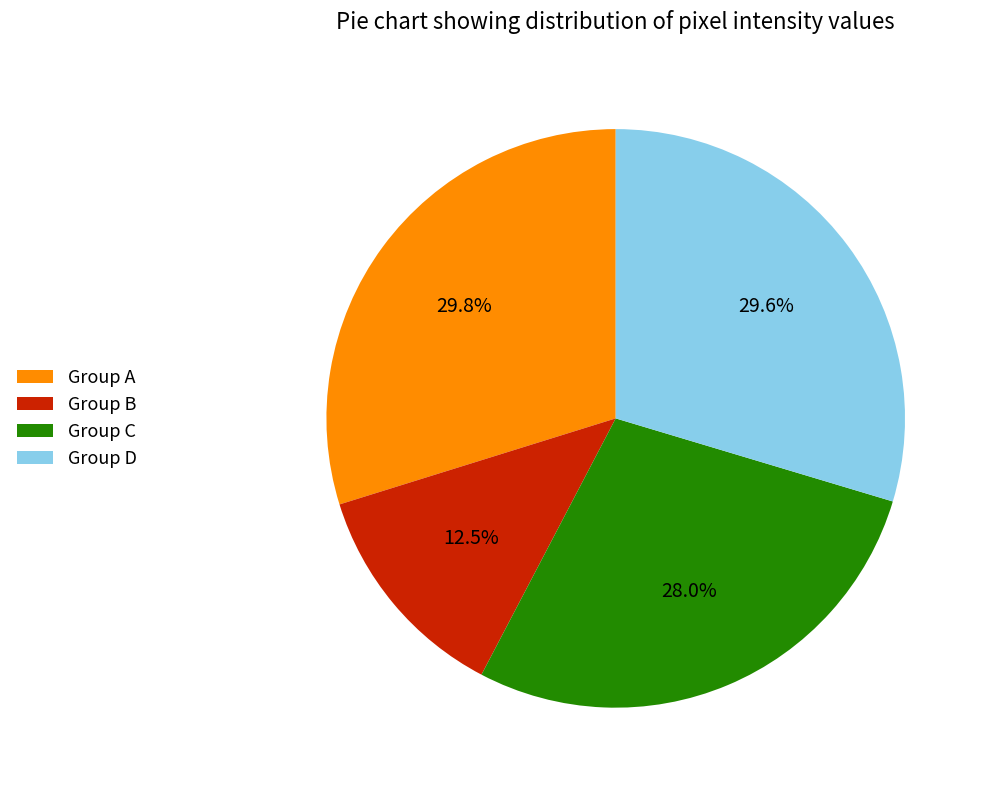

What is the smallest slice in the pie chart?

Group B